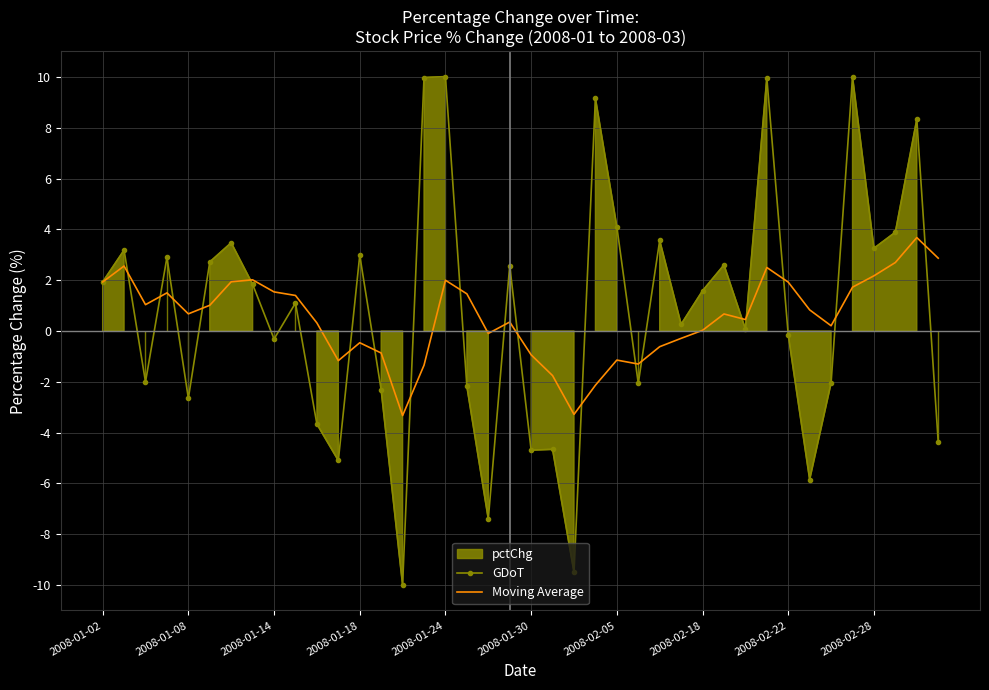

After their last crossing, which series has the higher values: Moving Average or GDoT?

Moving Average